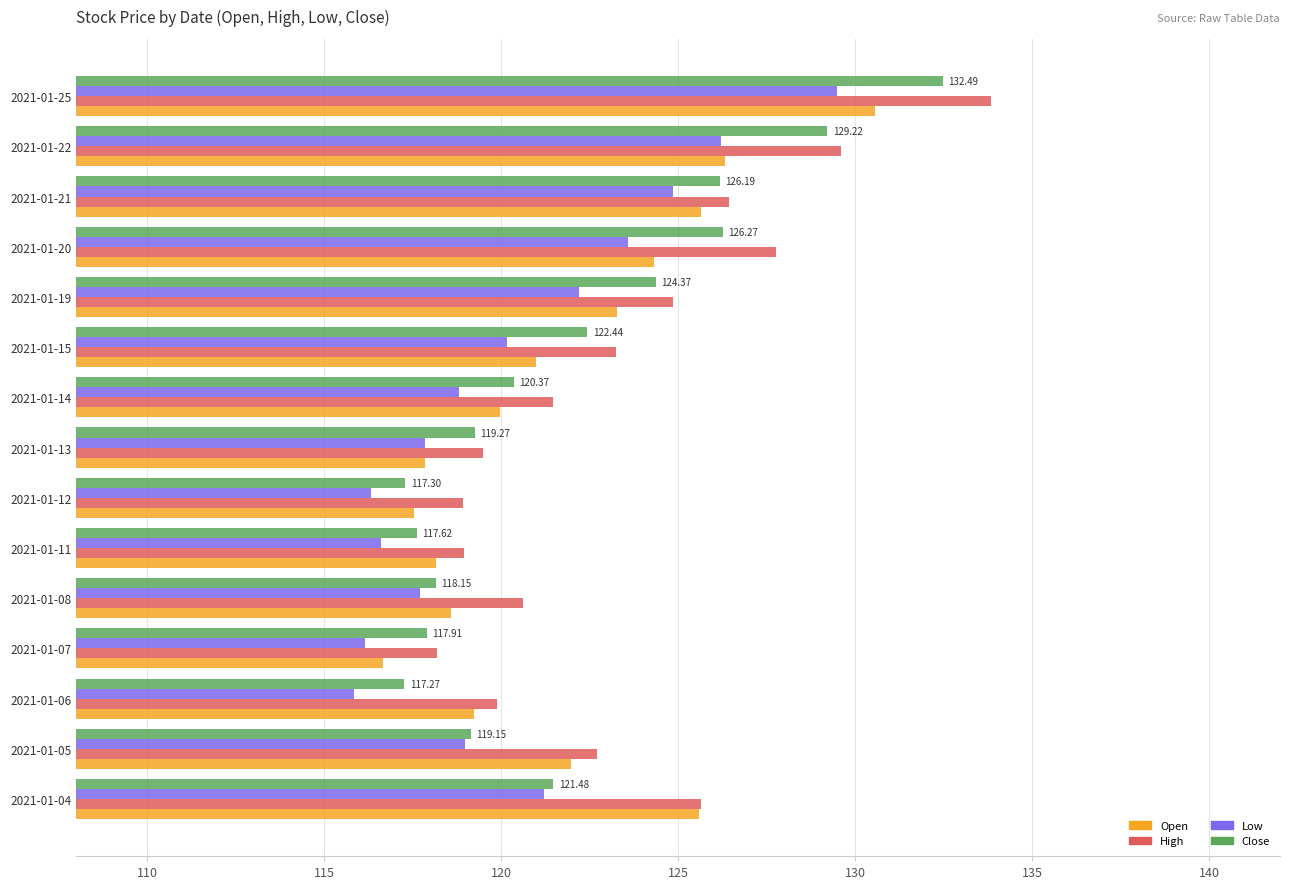

What is the difference between the maximum and minimum values in the Close series?

15.2